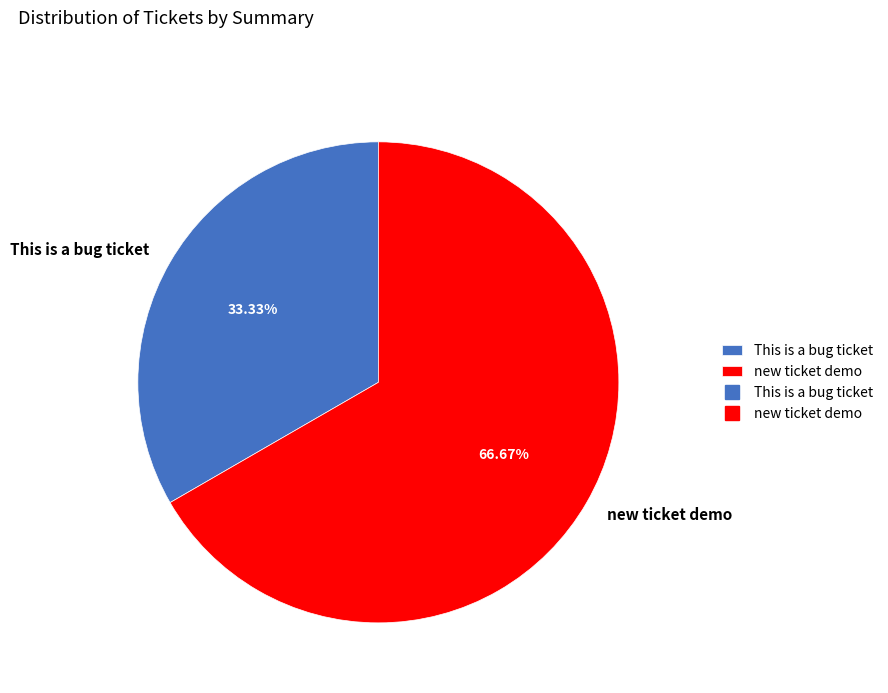

Which has a higher value, This is a bug ticket or new ticket demo?

new ticket demo